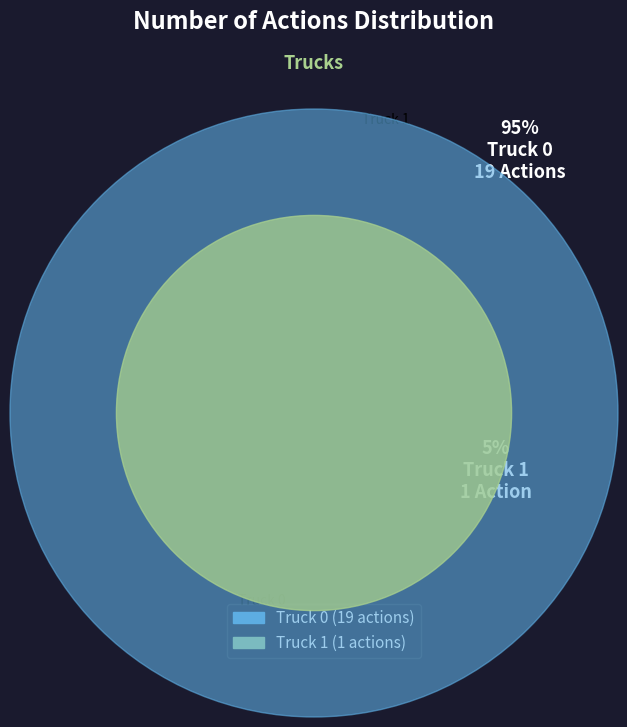

Count the number of slices in the pie.

2